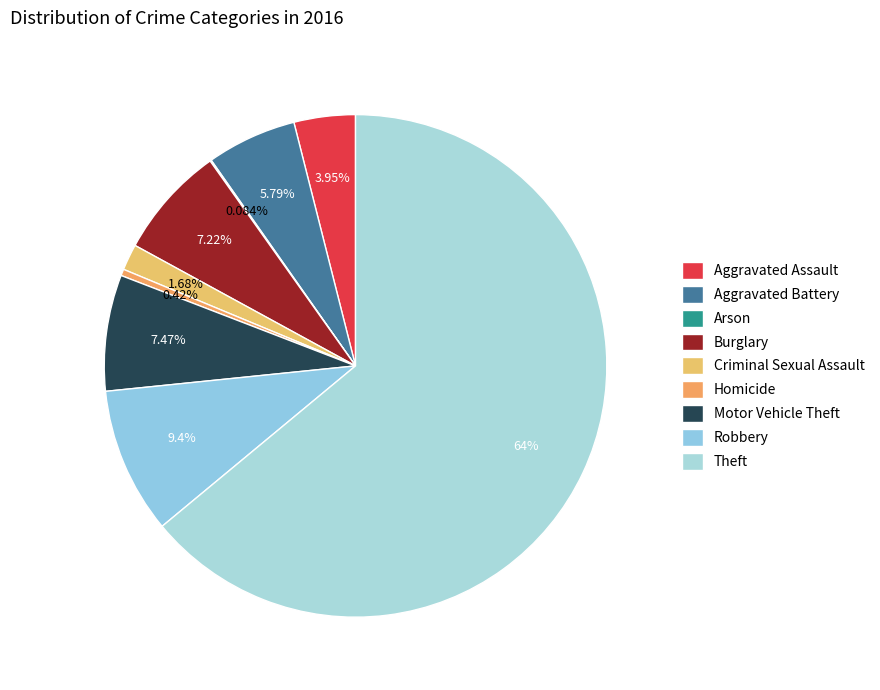

Which slice is the smallest?

Arson